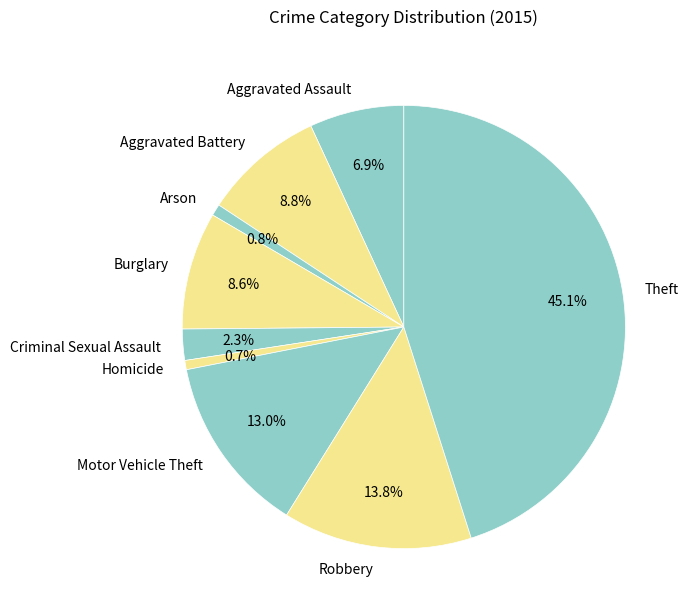

To the nearest percent, what portion does Criminal Sexual Assault represent?

2%